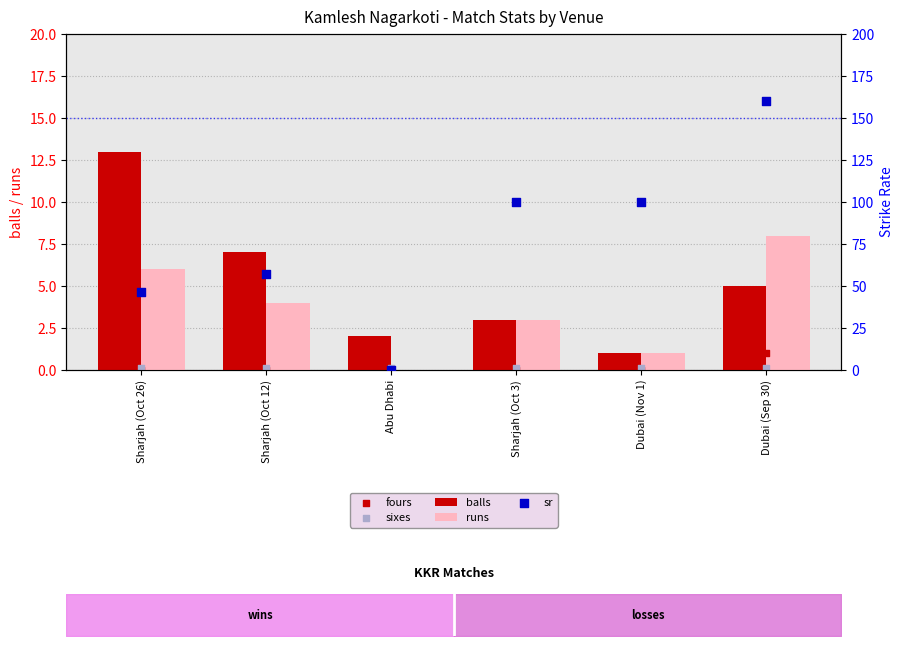

What are all the series names shown in the legend?

balls, runs, fours, sixes, sr